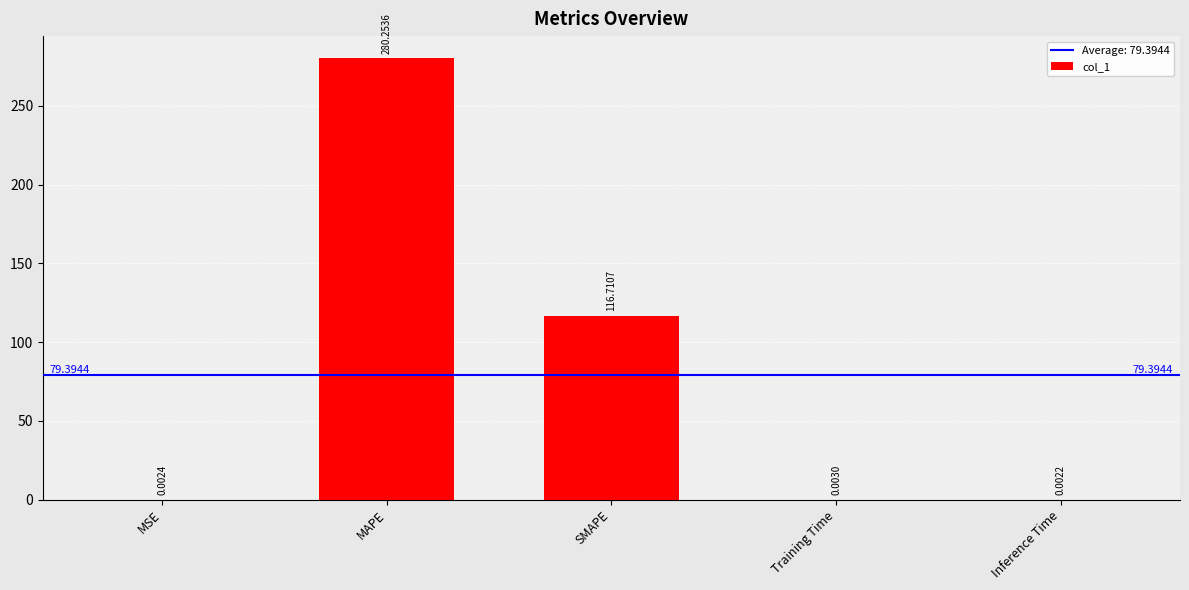

At which category does the chart reach its peak across all series?

MAPE